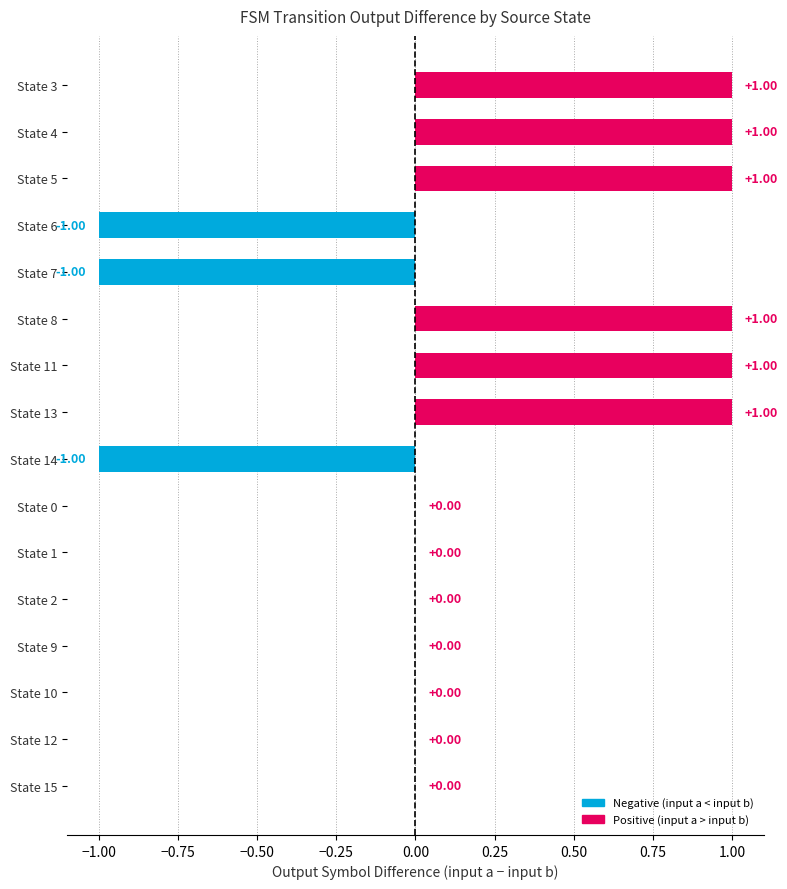

Which has a higher value, State 6 or State 9?

State 9